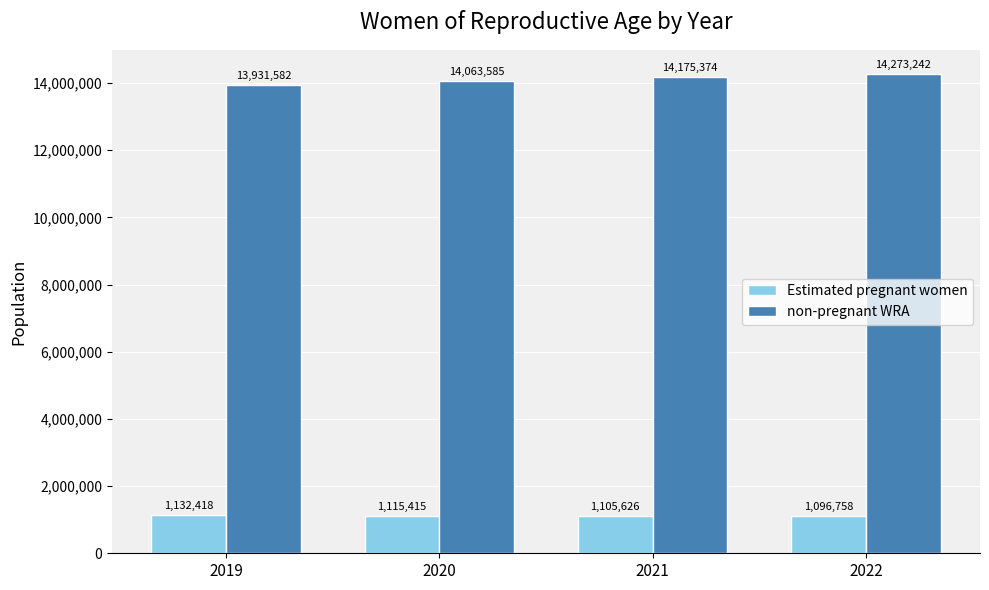

What is the difference between the maximum and second lowest values in the non-pregnant WRA series?

209657.0